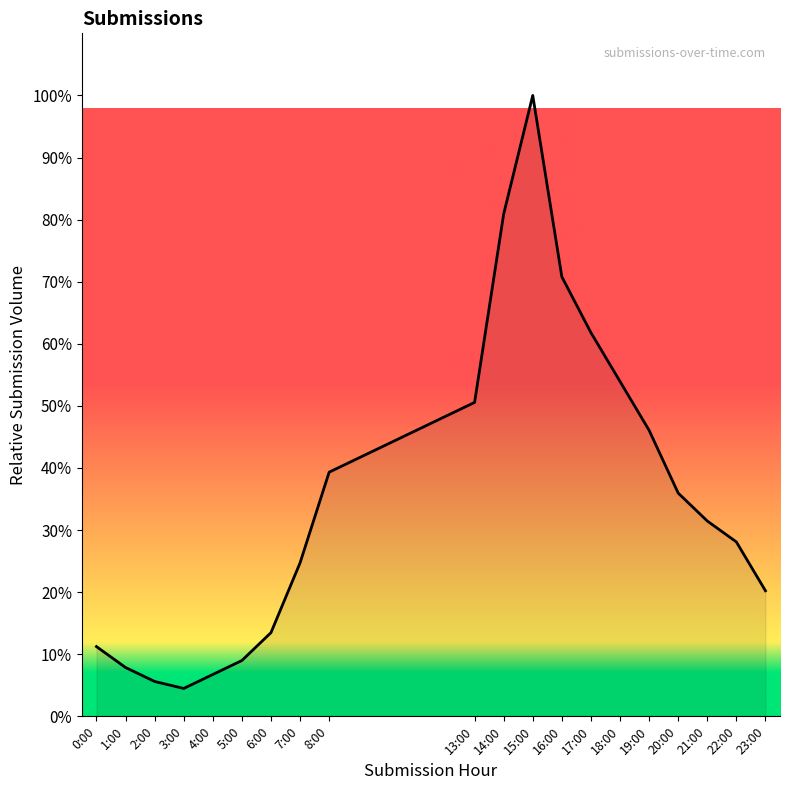

Read the value at 18:00.

53.9